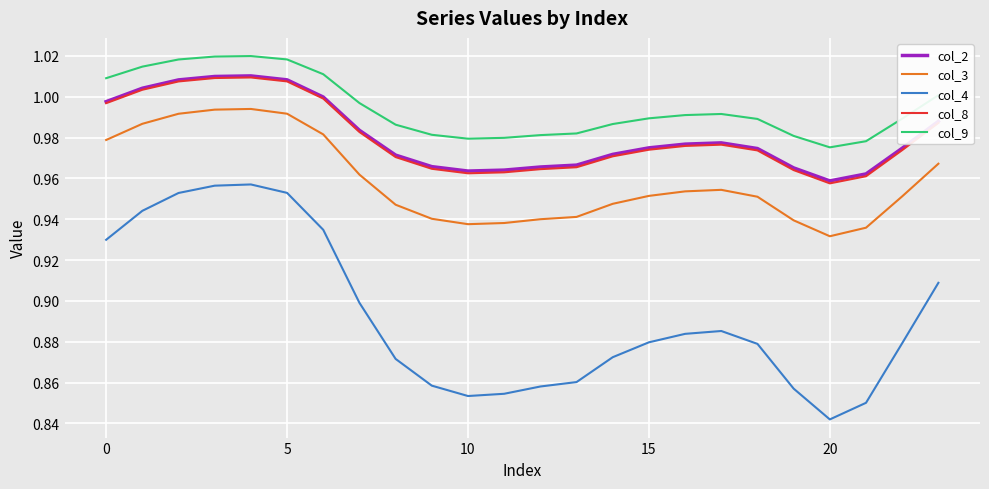

Which series has the largest total across all categories?

col_9